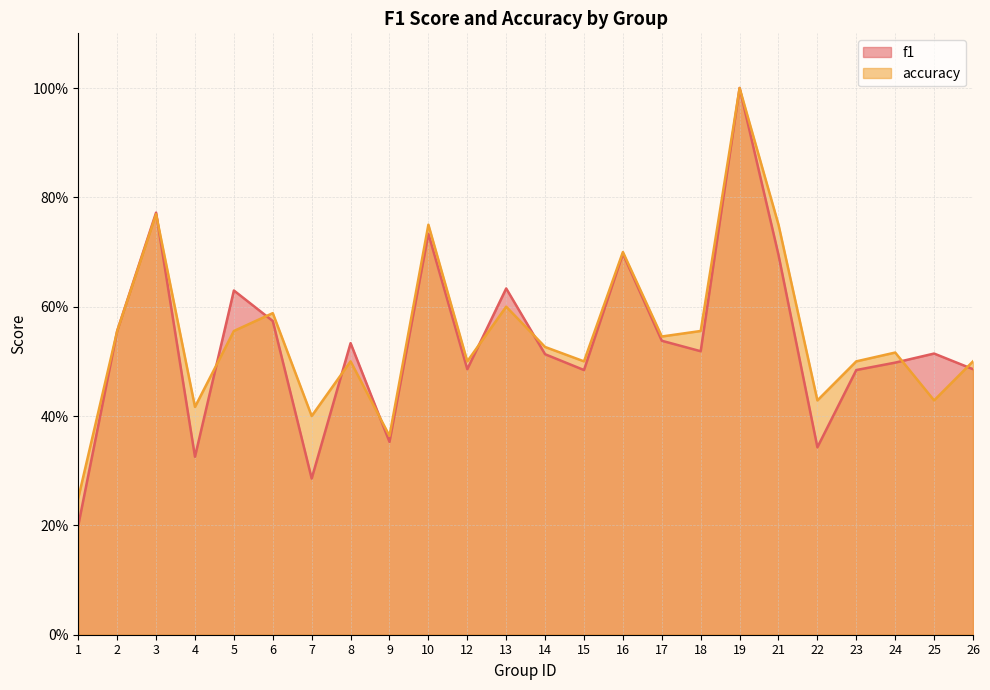

How many interior local valleys does the accuracy series have?

8